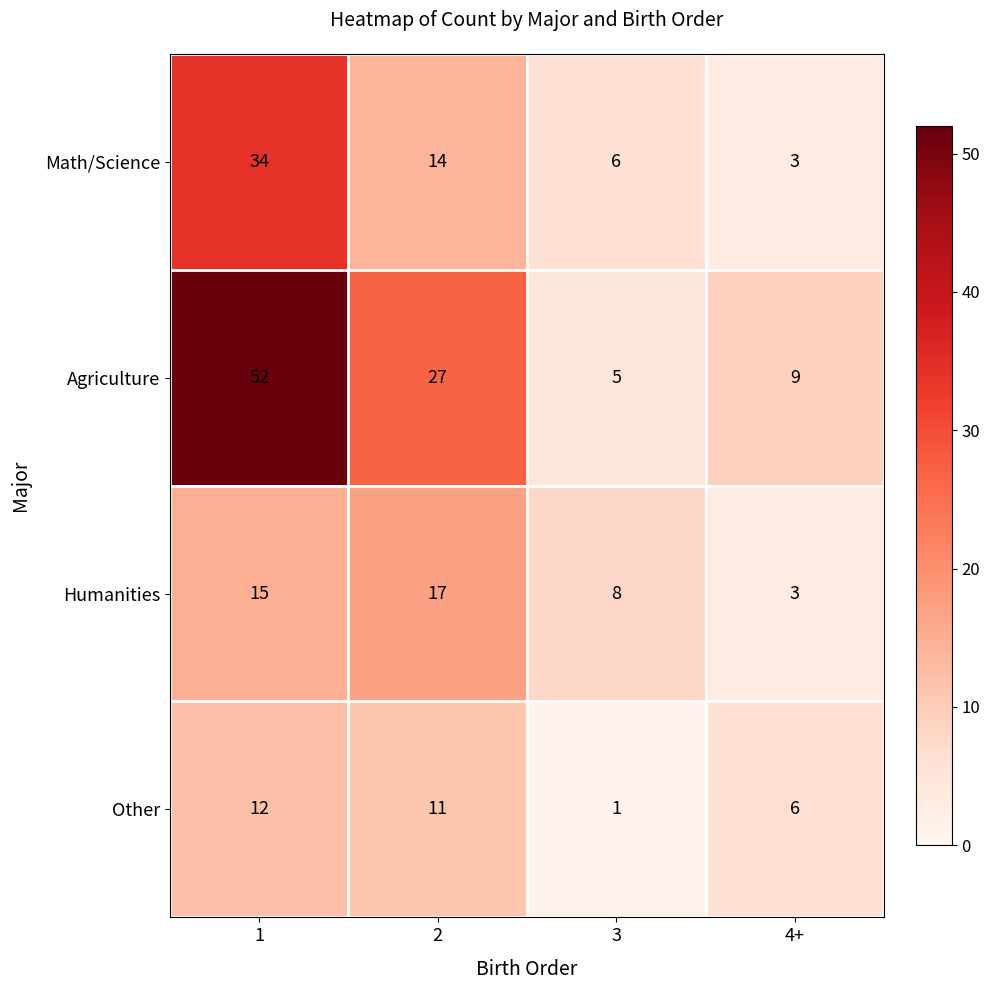

What is the smallest value displayed?

1